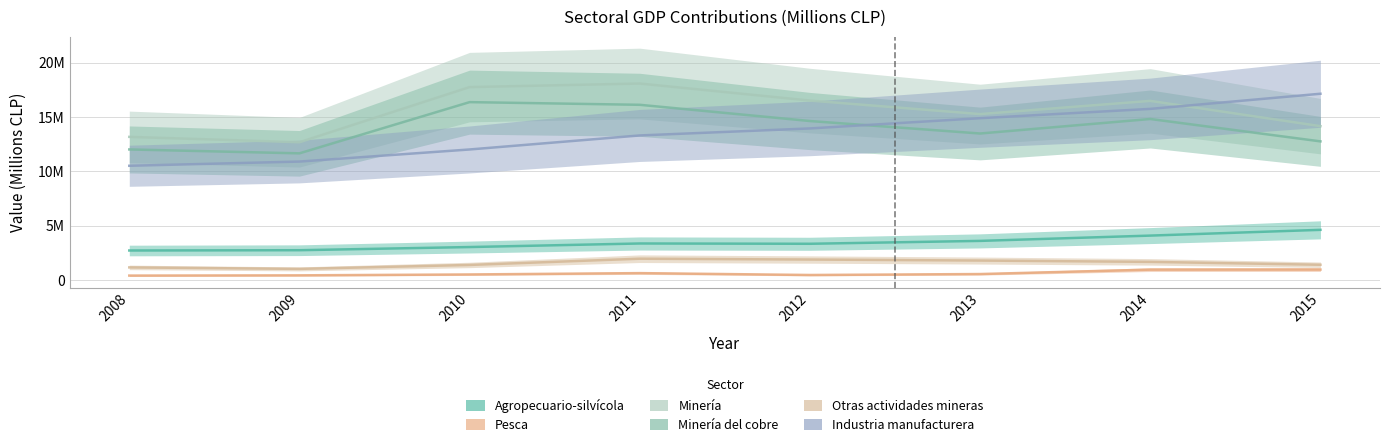

At how many categories does at least one series exceed 3816850?

8